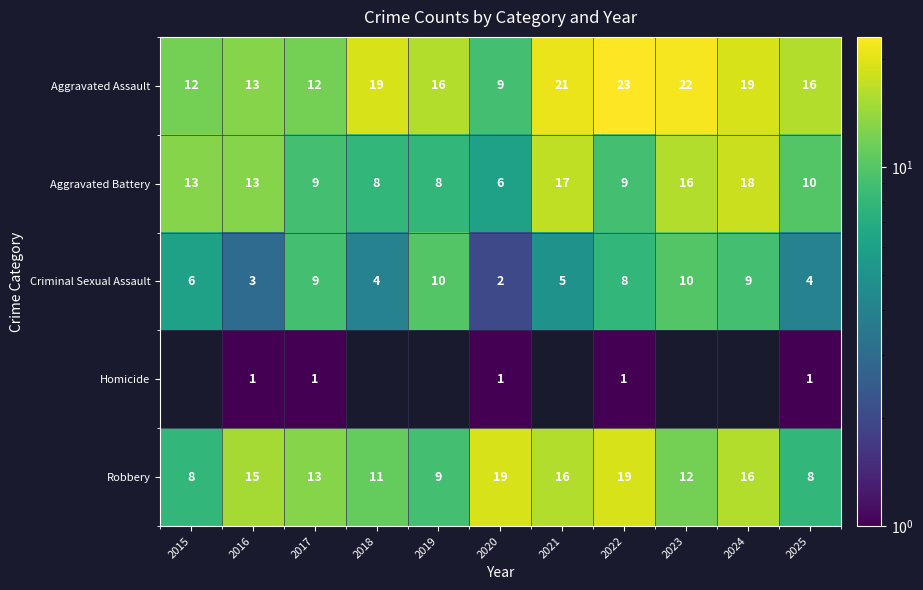

How many categories are shown in the chart?

11